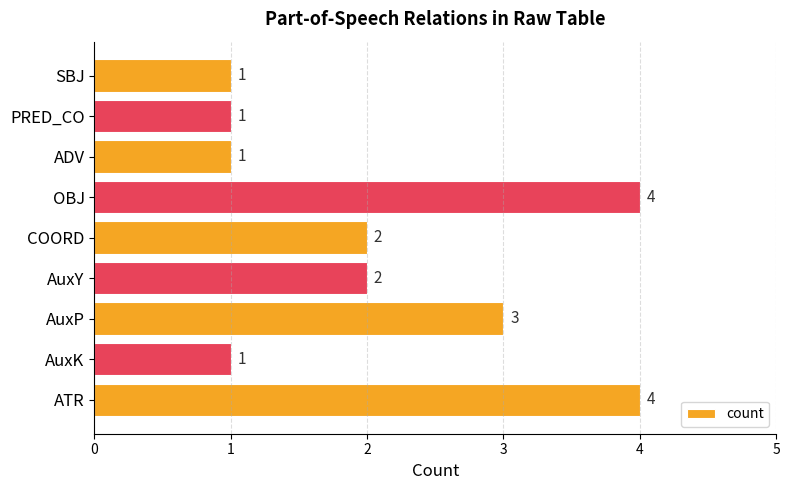

How many distinct data groups are displayed?

1